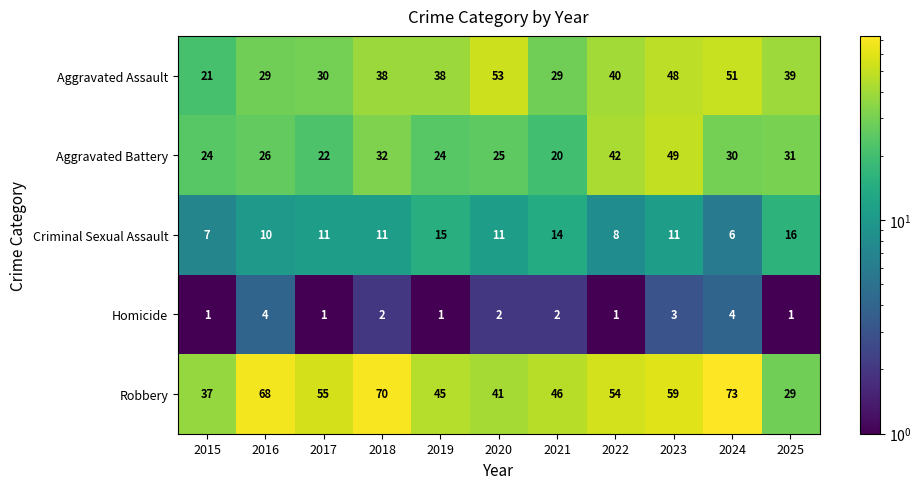

True or false: Homicide has a value of 1 at 2017.

True